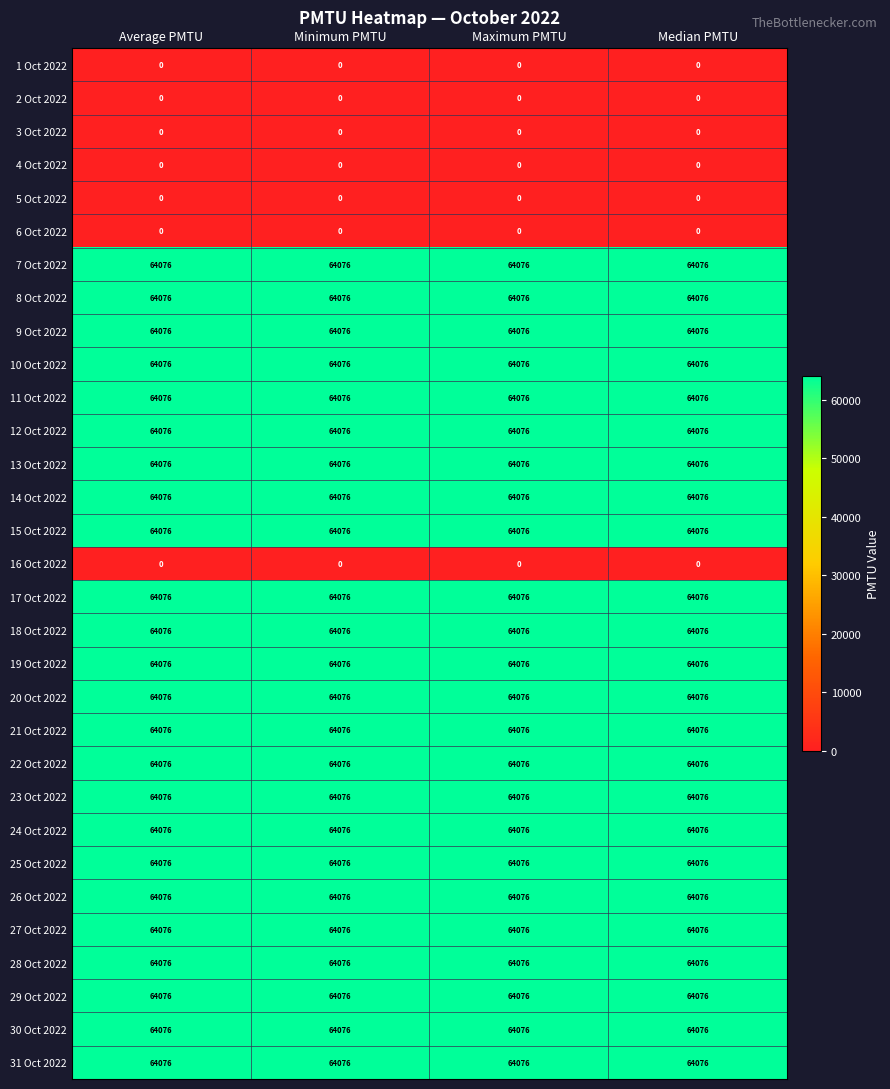

Is it true that 5 Oct 2022 equals 0 at Maximum PMTU?

True